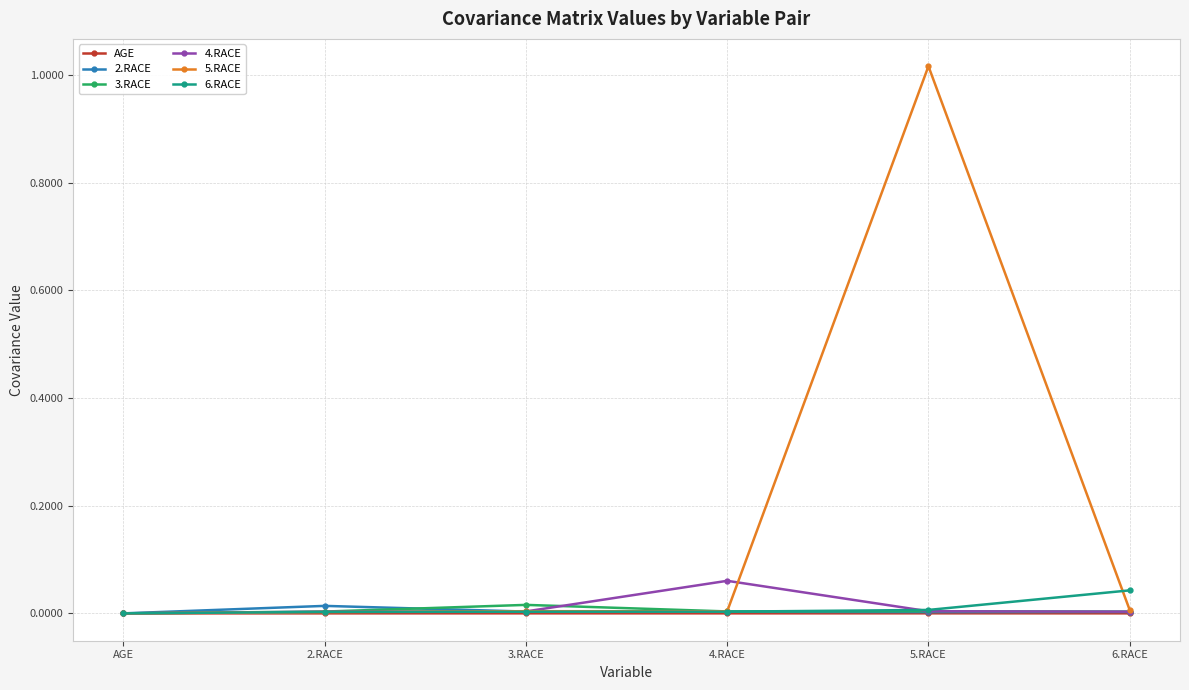

What is the label of the 5th point from the right?

2.RACE